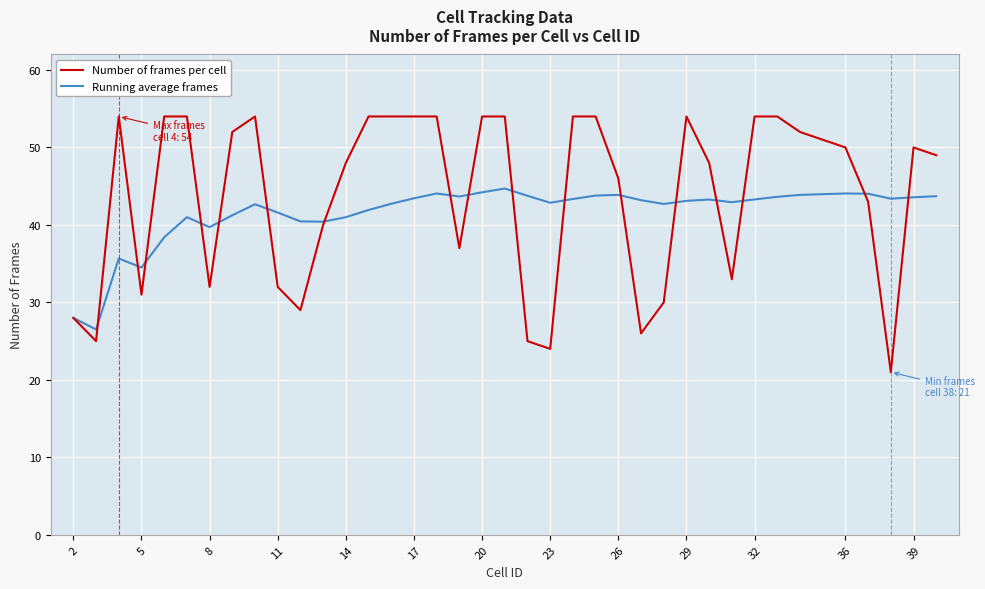

Which series has the largest total across all categories?

Number of frames per cell